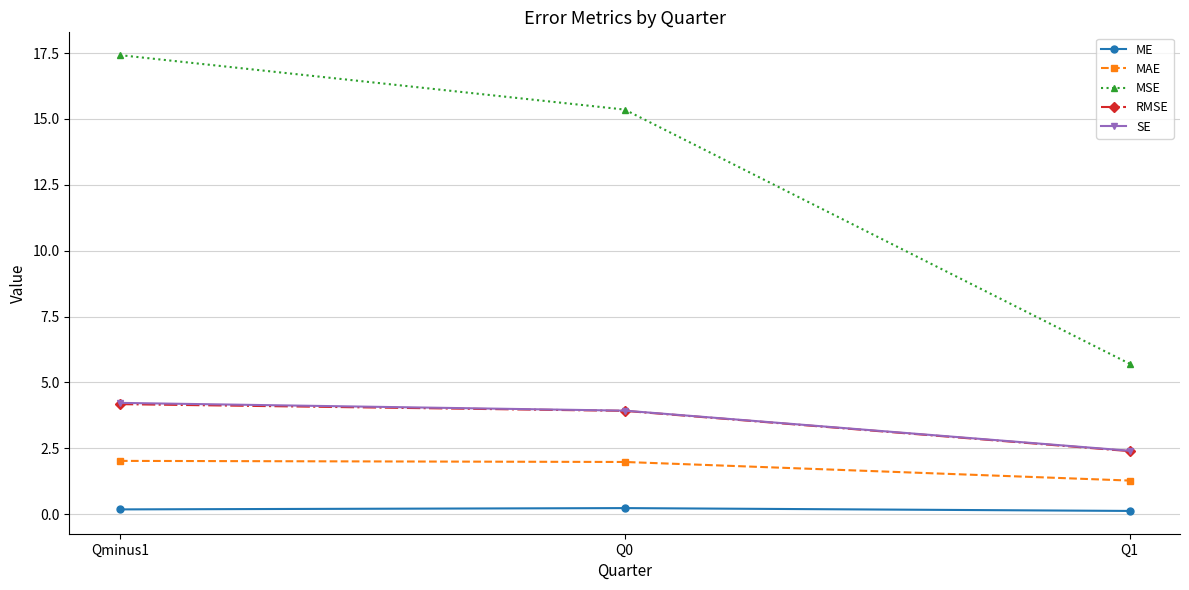

How many ME values are between 0 and 1?

3